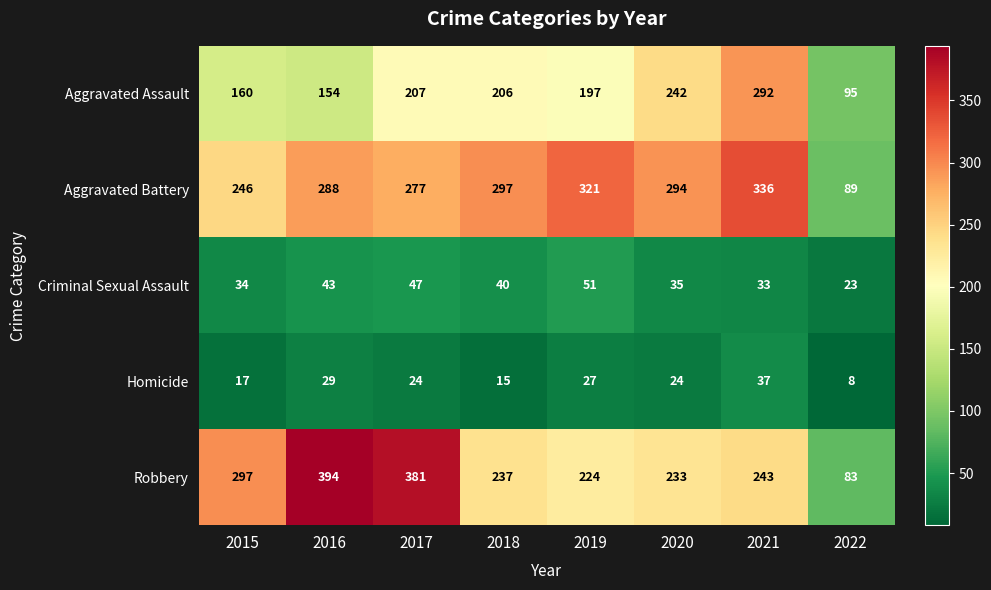

At how many categories does at least one series exceed 178?

7